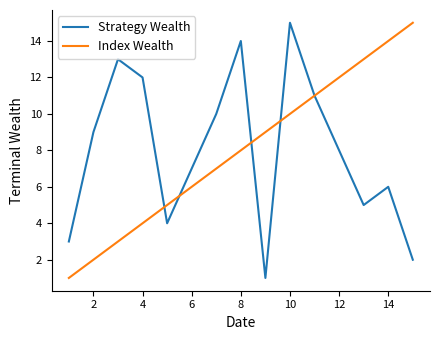

What is the greatest value displayed?

15